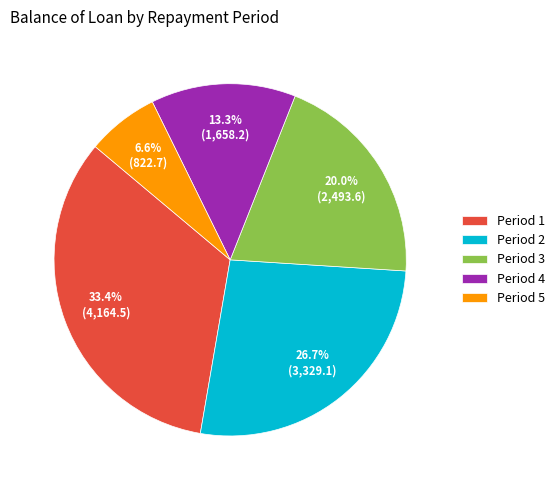

How many segments does this pie chart have?

5